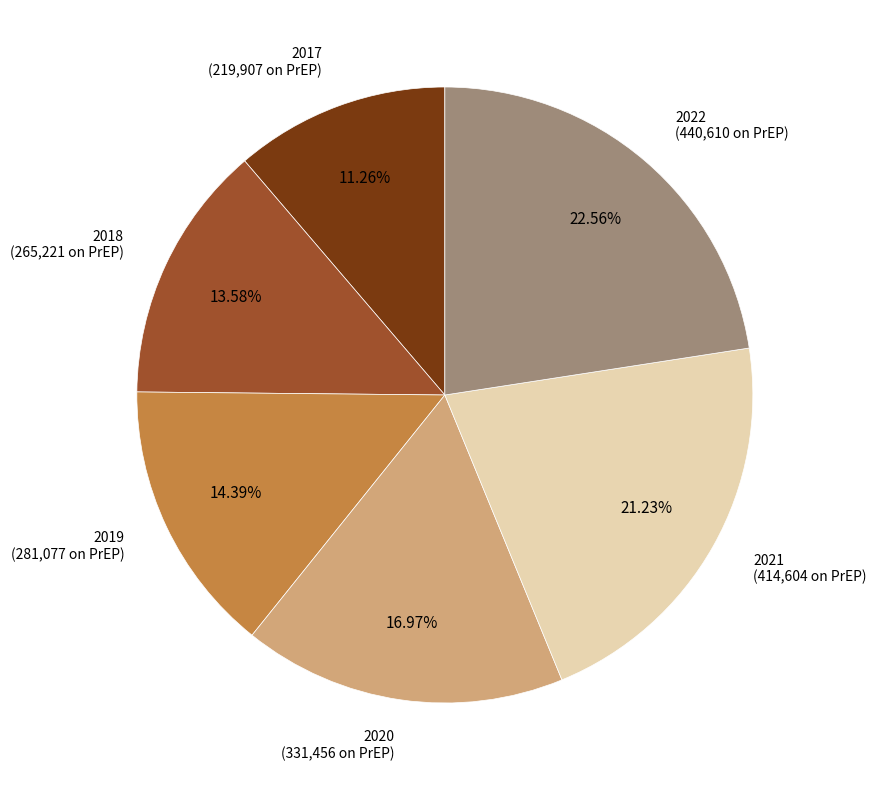

What percentage is the 2022 slice, to the nearest percent?

23%